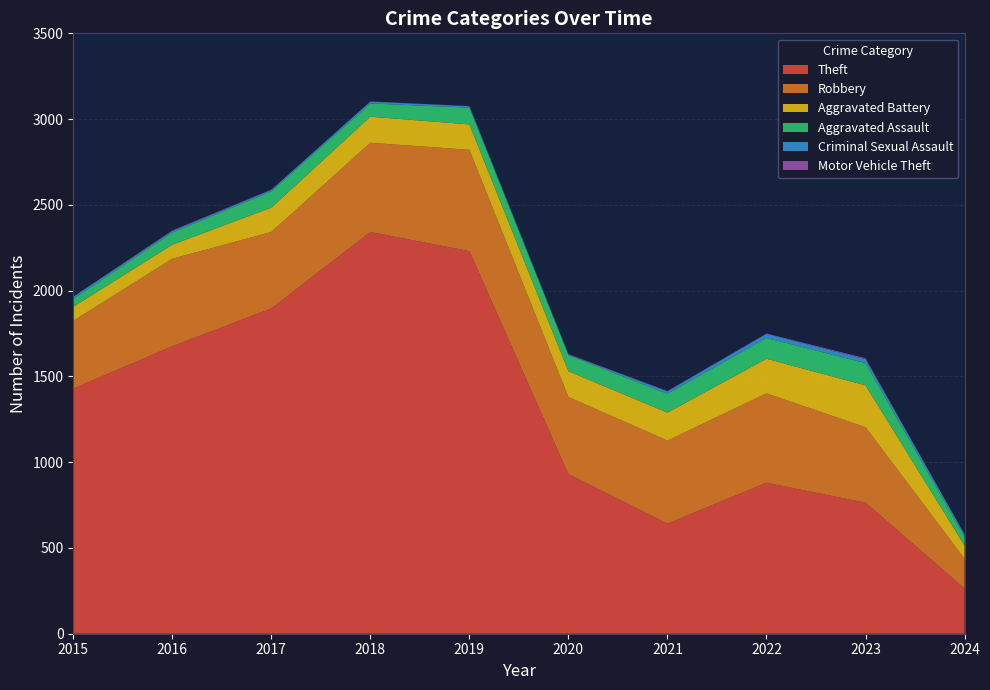

Reading left to right, transcribe all the data shown in this chart.

Theft: 1429	1676	1896	2342	2230	930	642	880	764	264
Robbery: 395	510	446	520	591	450	484	521	440	173
Aggravated Battery: 82	82	142	152	148	150	163	202	244	77
Aggravated Assault: 46	71	95	77	98	94	110	121	130	52
Criminal Sexual Assault: 12	8	8	11	8	3	14	24	22	12
Motor Vehicle Theft: 1	4	2	1	1	3	2	2	6	2